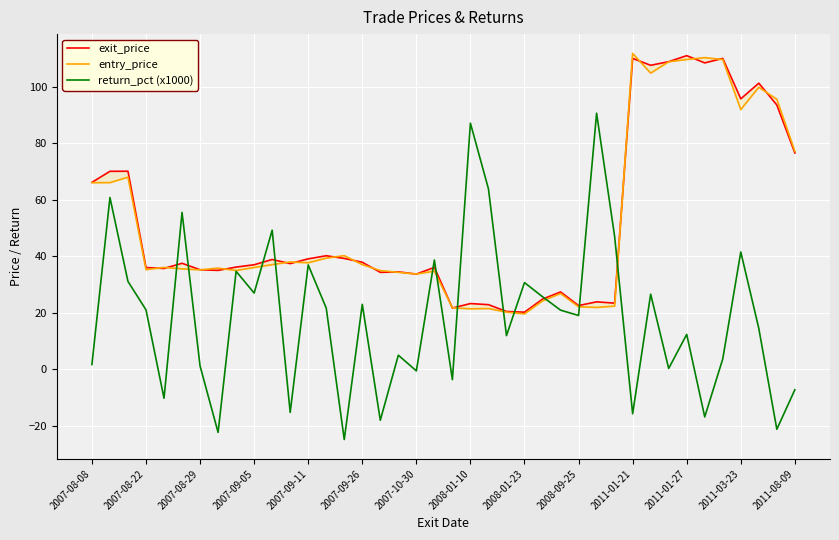

Is this an area chart (filled region under the line)?

No